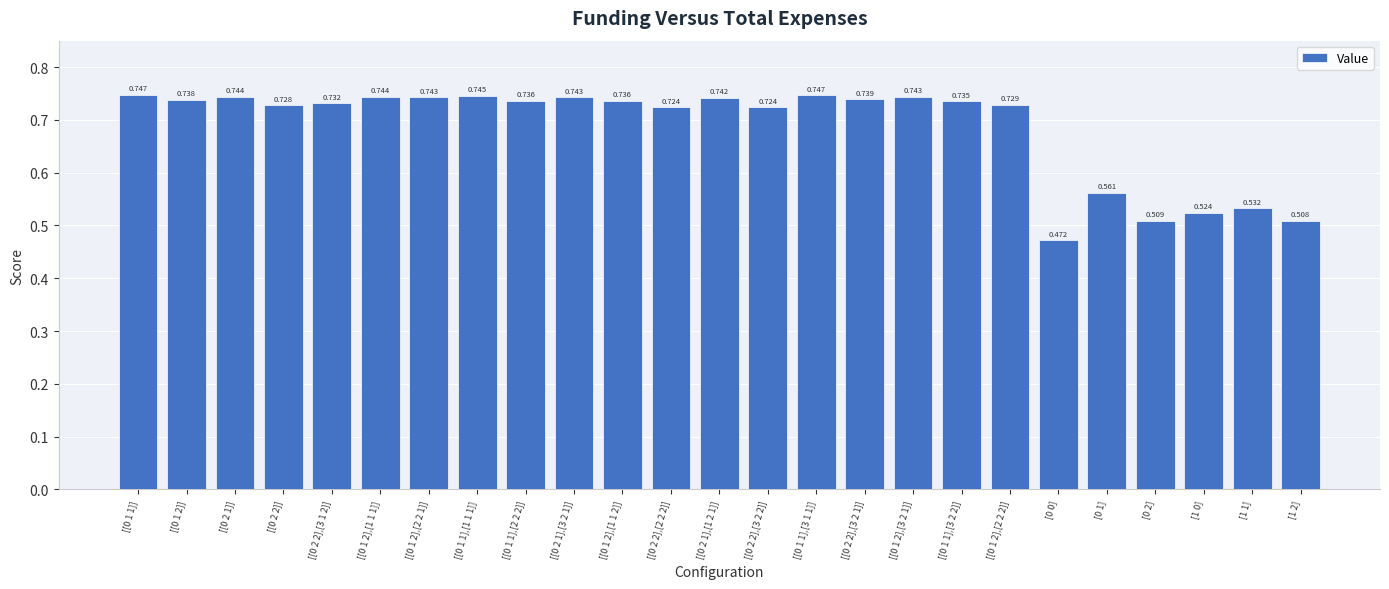

What is the label of the 17th bar from the left?

[[0 1 2],[3 2 1]]